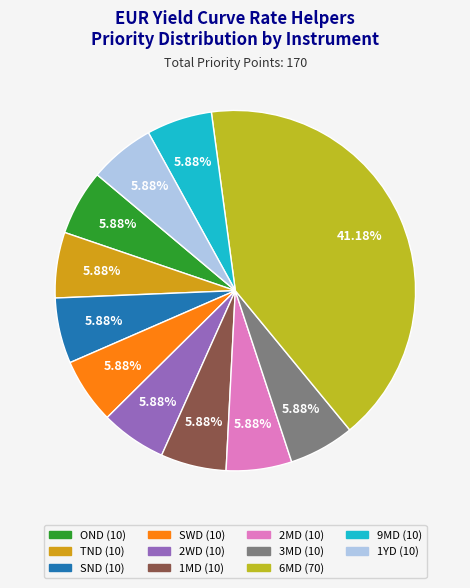

How many slices are in this pie chart?

11